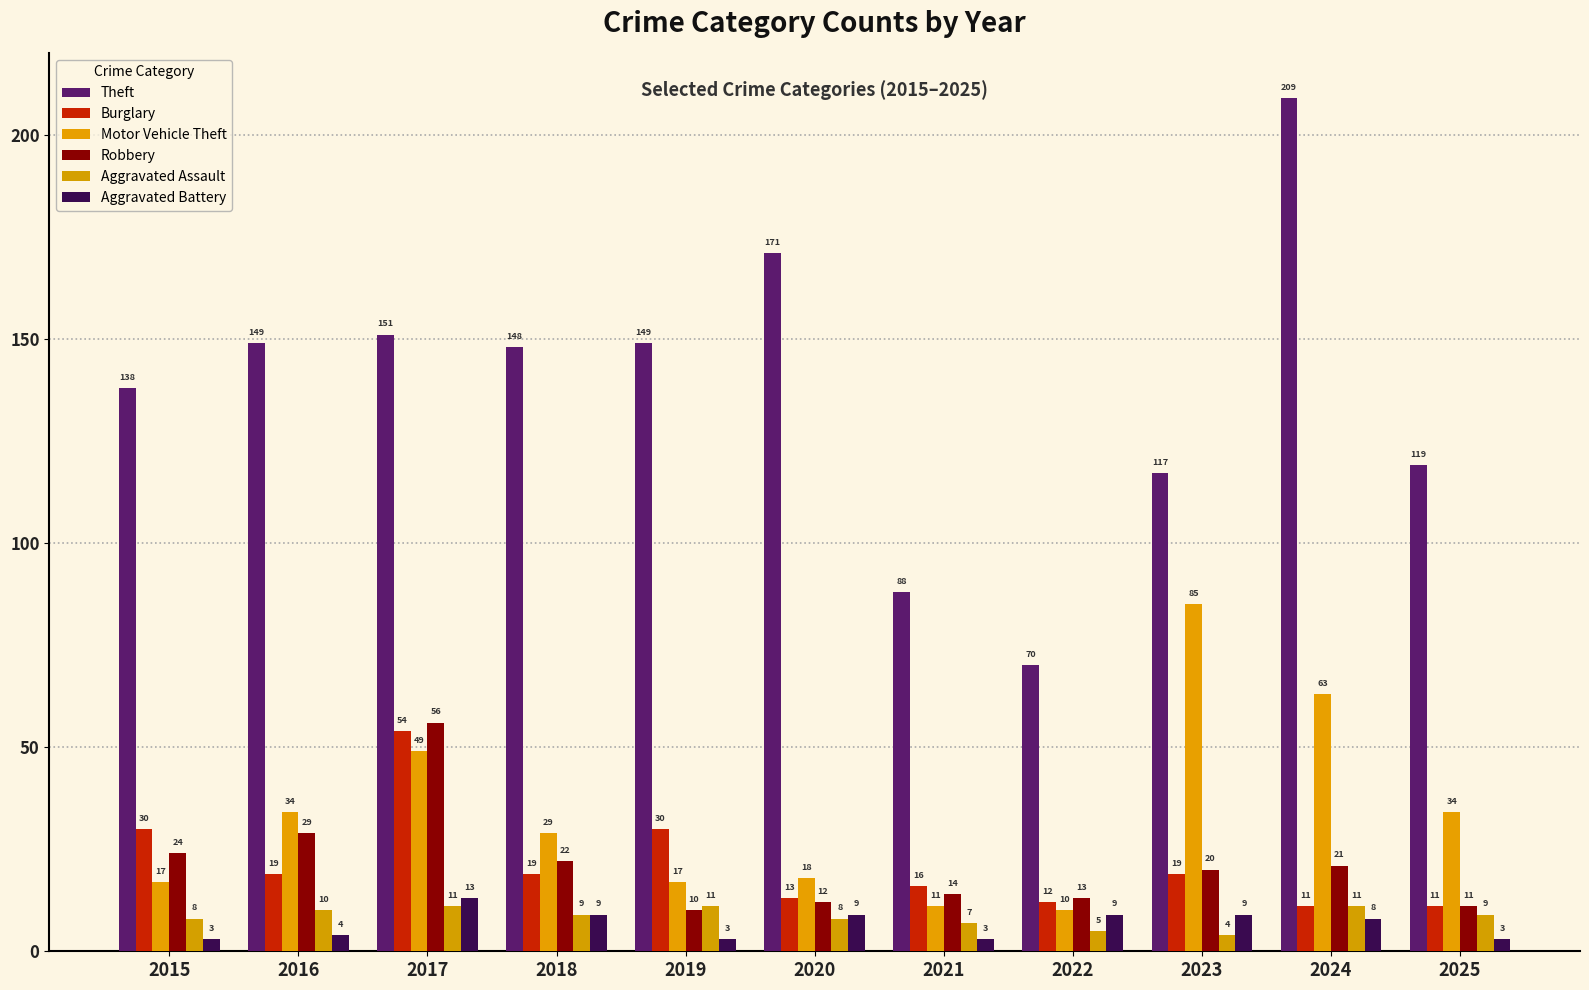

Read the Motor Vehicle Theft value at 2022, to the nearest 10.

10